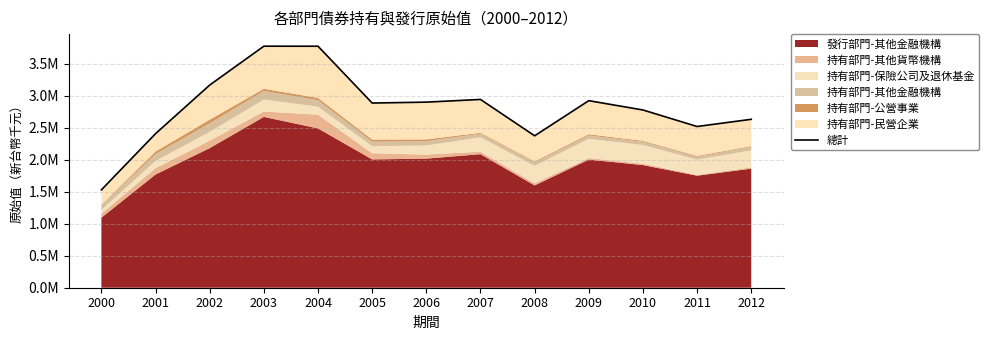

Which label corresponds to the smallest value in the chart?

2000